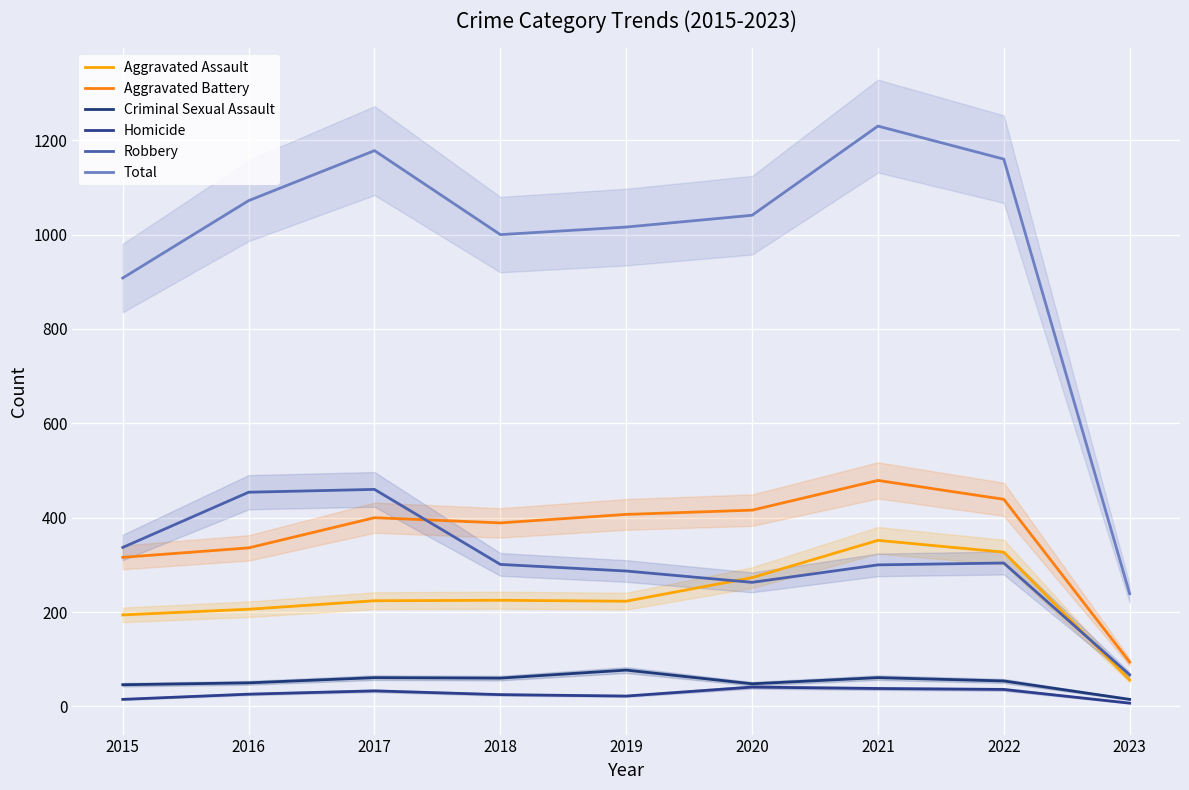

What is the minimum value shown in the chart?

7